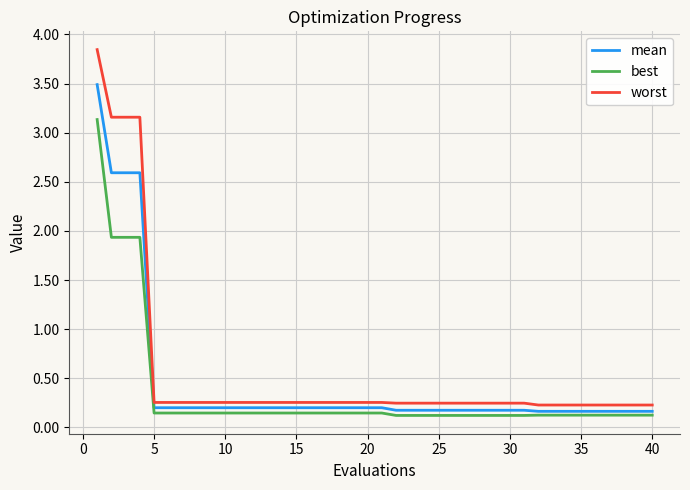

True or false: worst and best intersect in this chart.

False